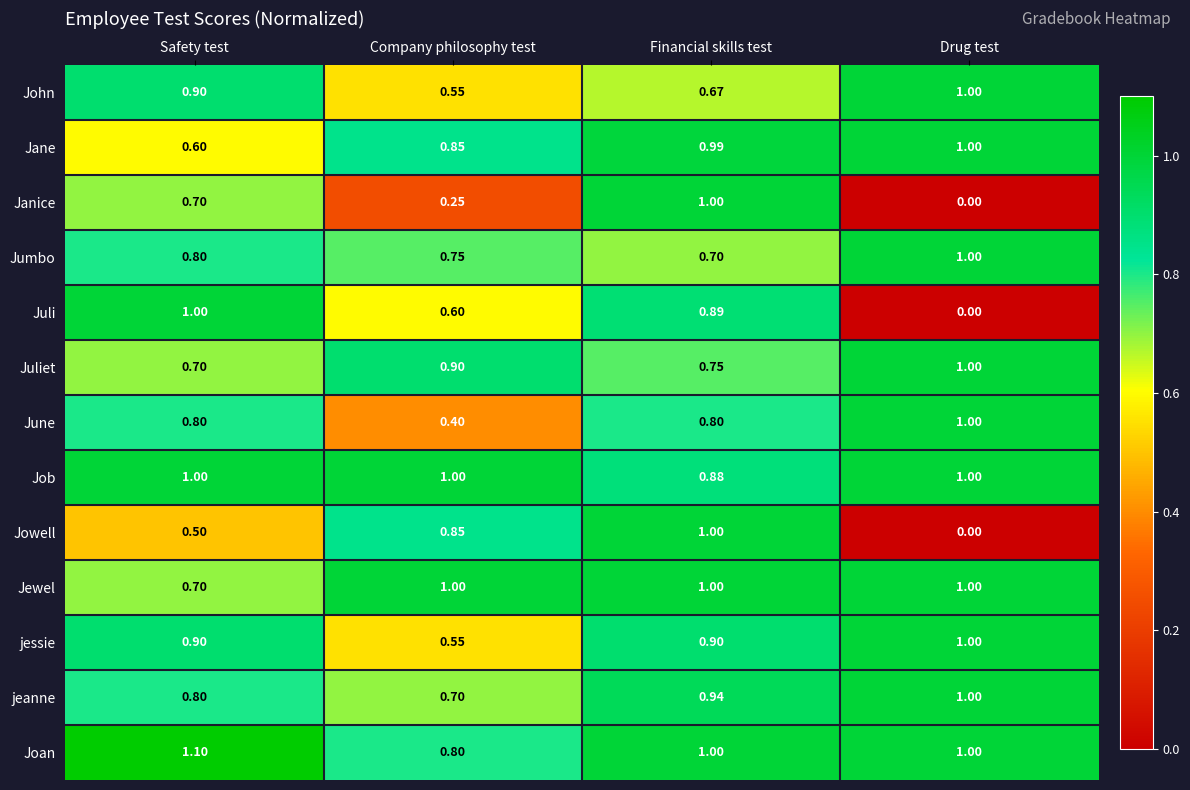

Which category has the highest value across all series?

Safety test